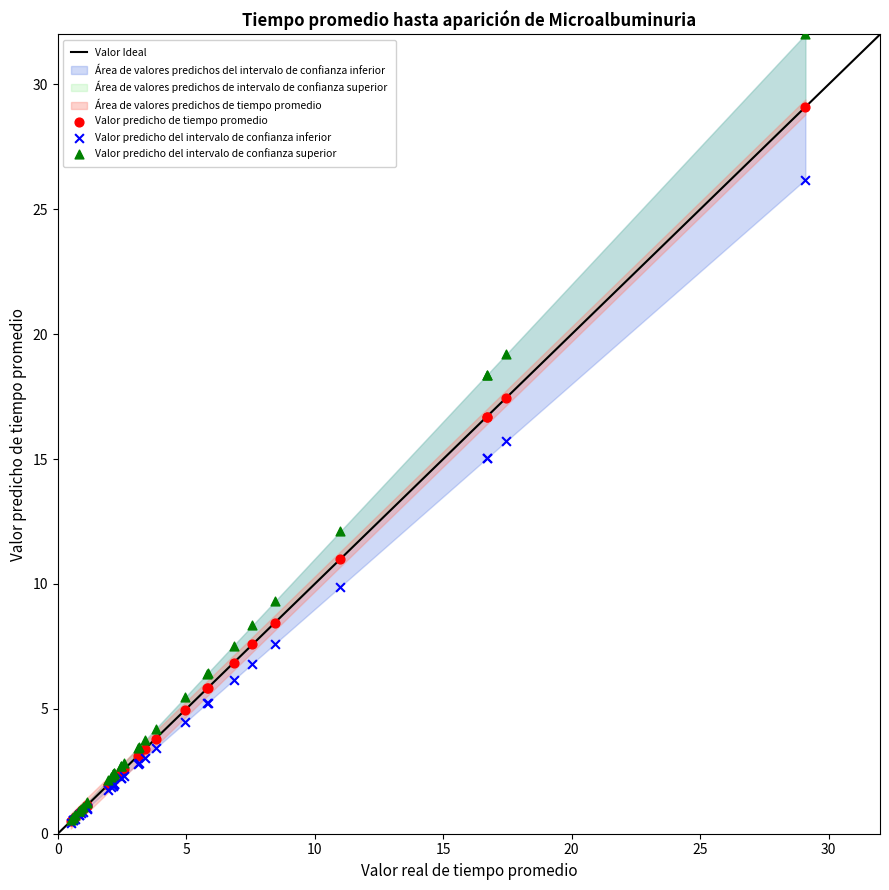

In the Valor predicho del intervalo de confianza inferior series, what Y value is closest to 13?

15.0